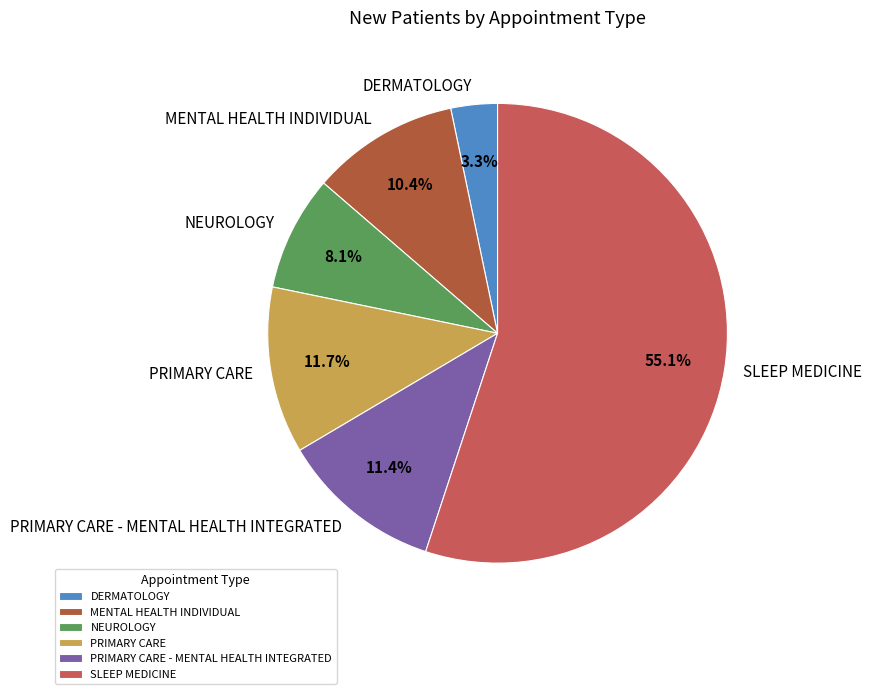

Do SLEEP MEDICINE and NEUROLOGY together represent more than half of the pie?

Yes